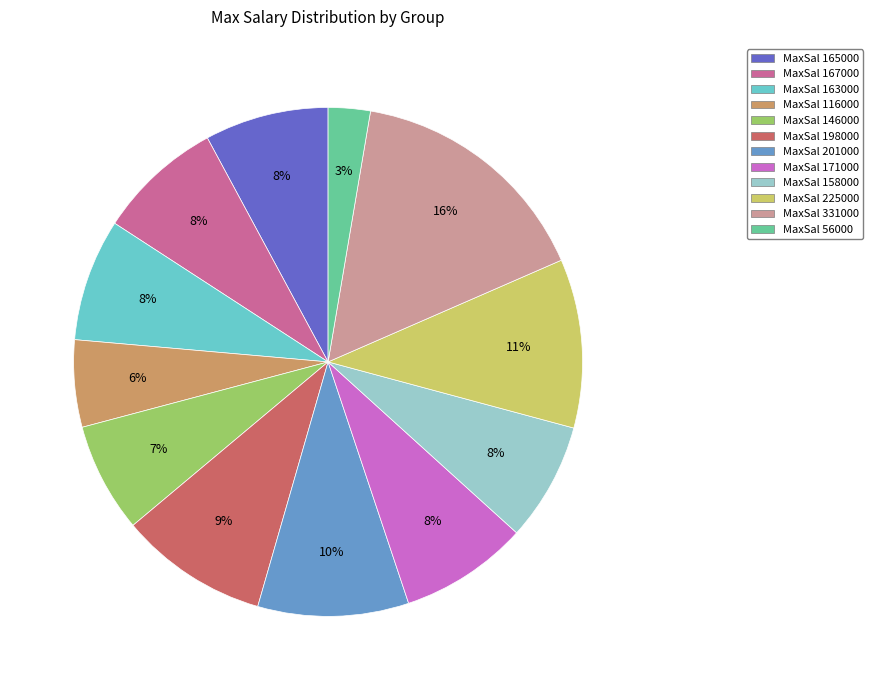

Is there a majority slice in this chart?

No